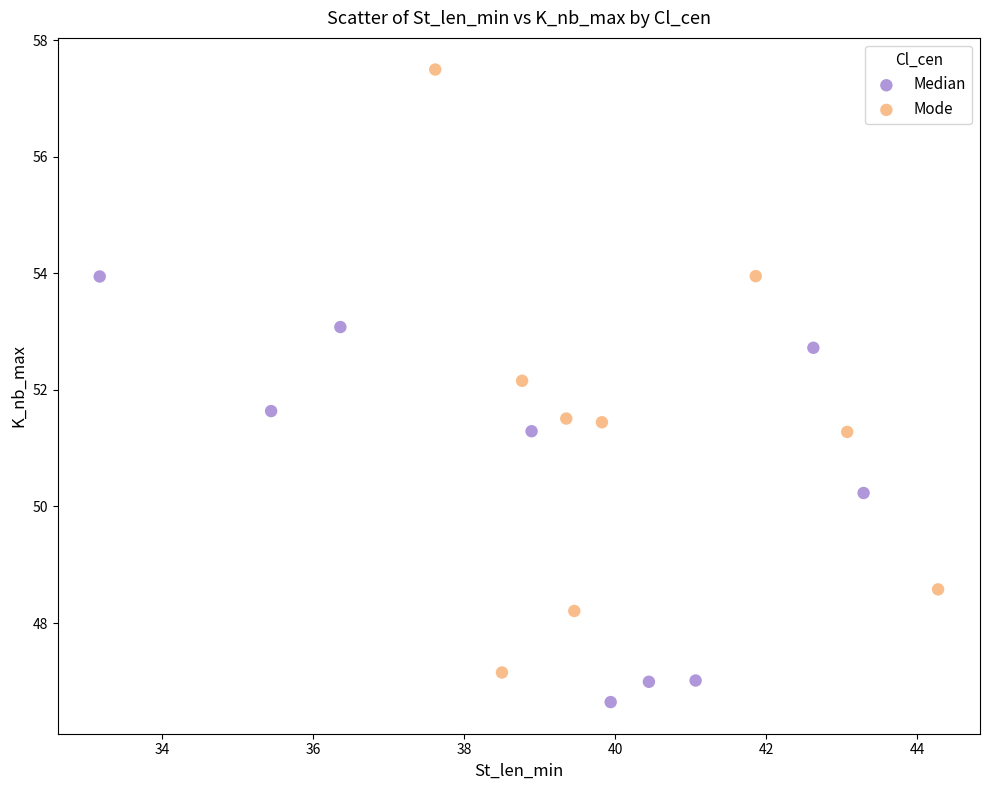

Which series has the widest spread of Y values?

Mode